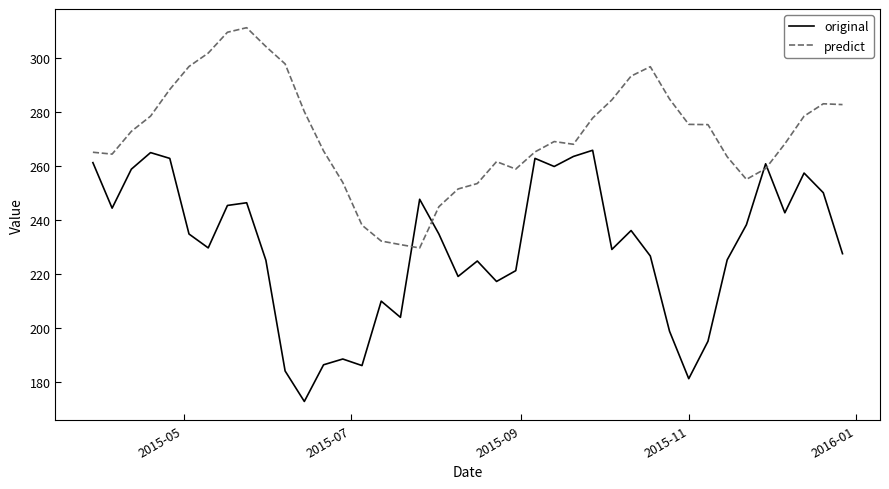

What is the difference between the maximum and minimum values in the predict series?

81.6